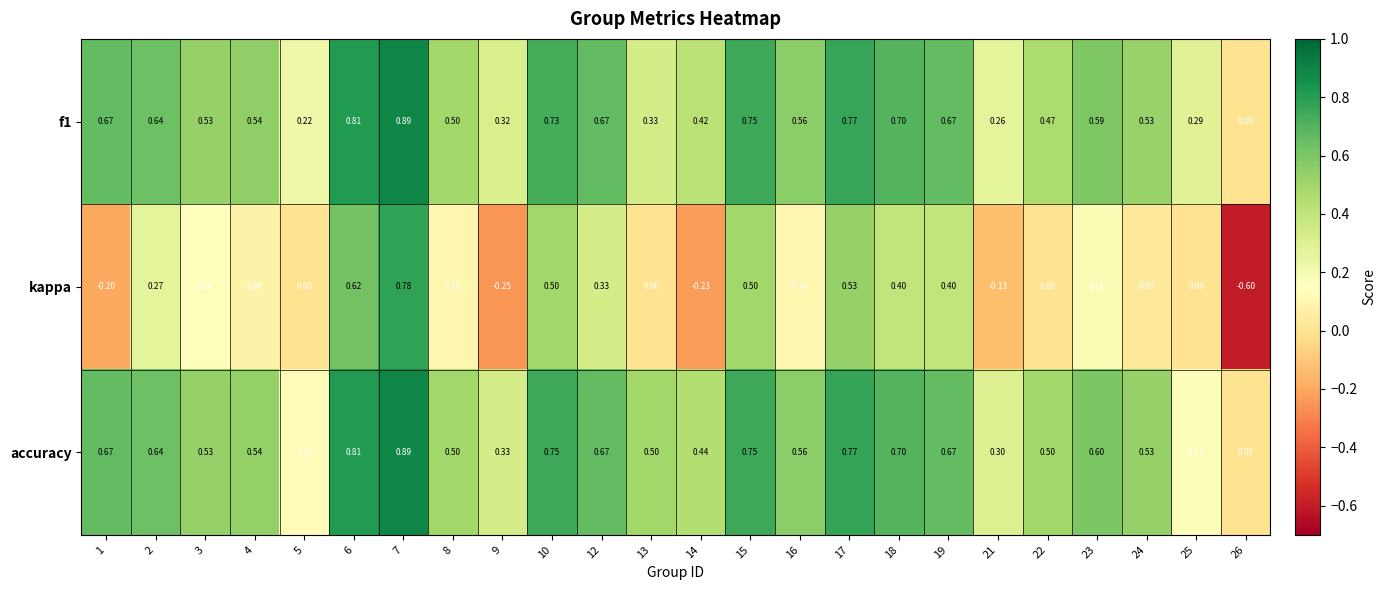

Between 17 and 22, which series saw the biggest shift?

kappa